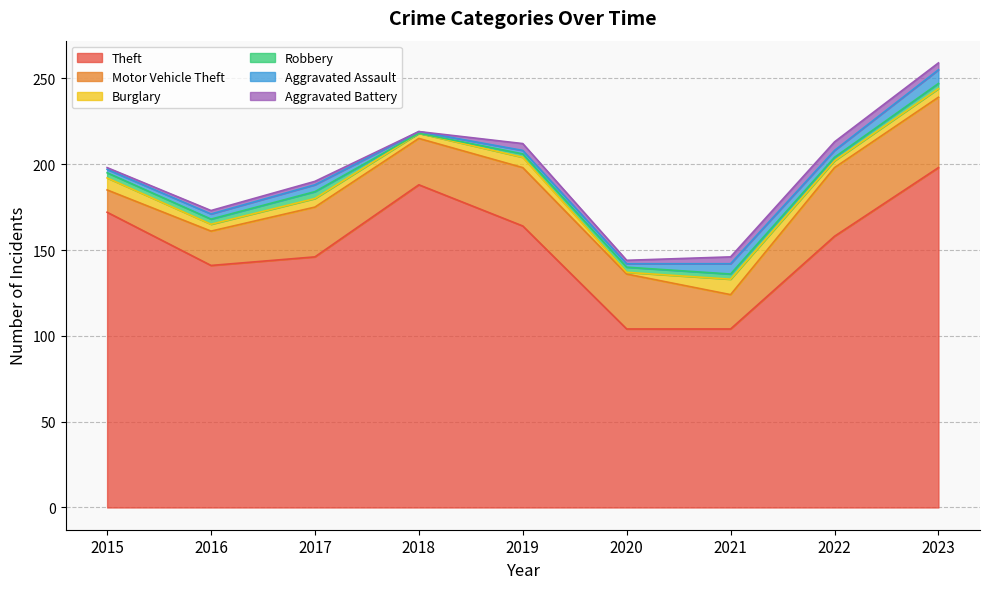

Which series has the largest total across all categories?

Theft